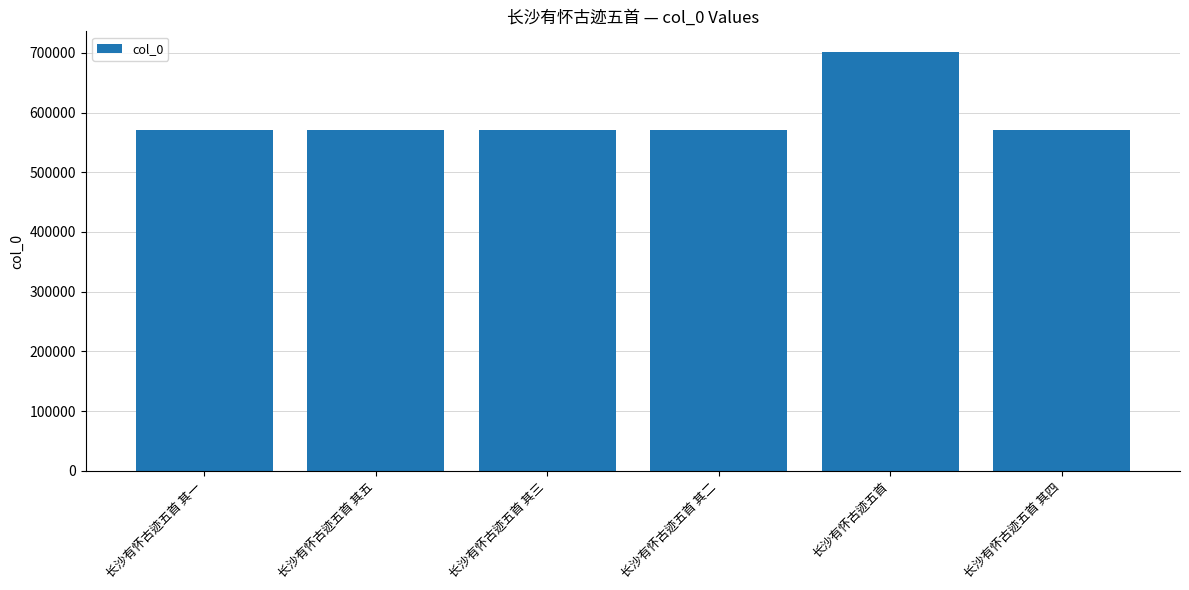

What is the value of the 5th bar from the left?

701084